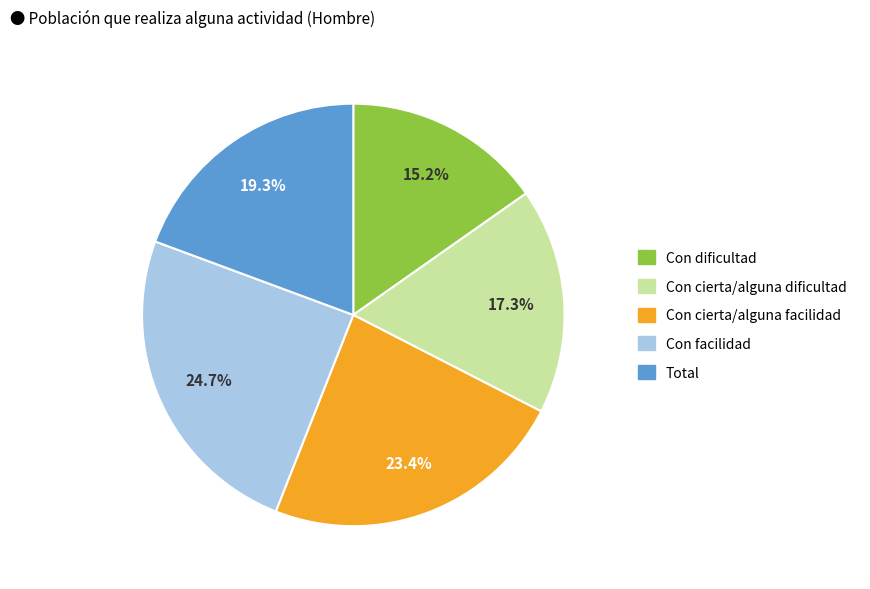

Does Con cierta/alguna dificultad represent more than half of the total?

No